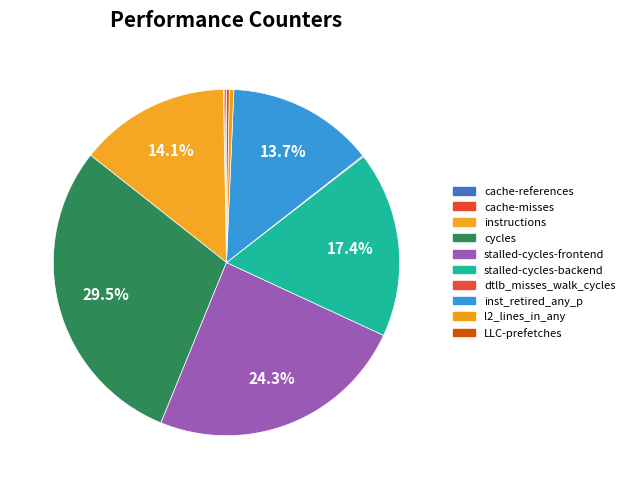

Which has a higher value, stalled-cycles-frontend or l2_lines_in_any?

stalled-cycles-frontend